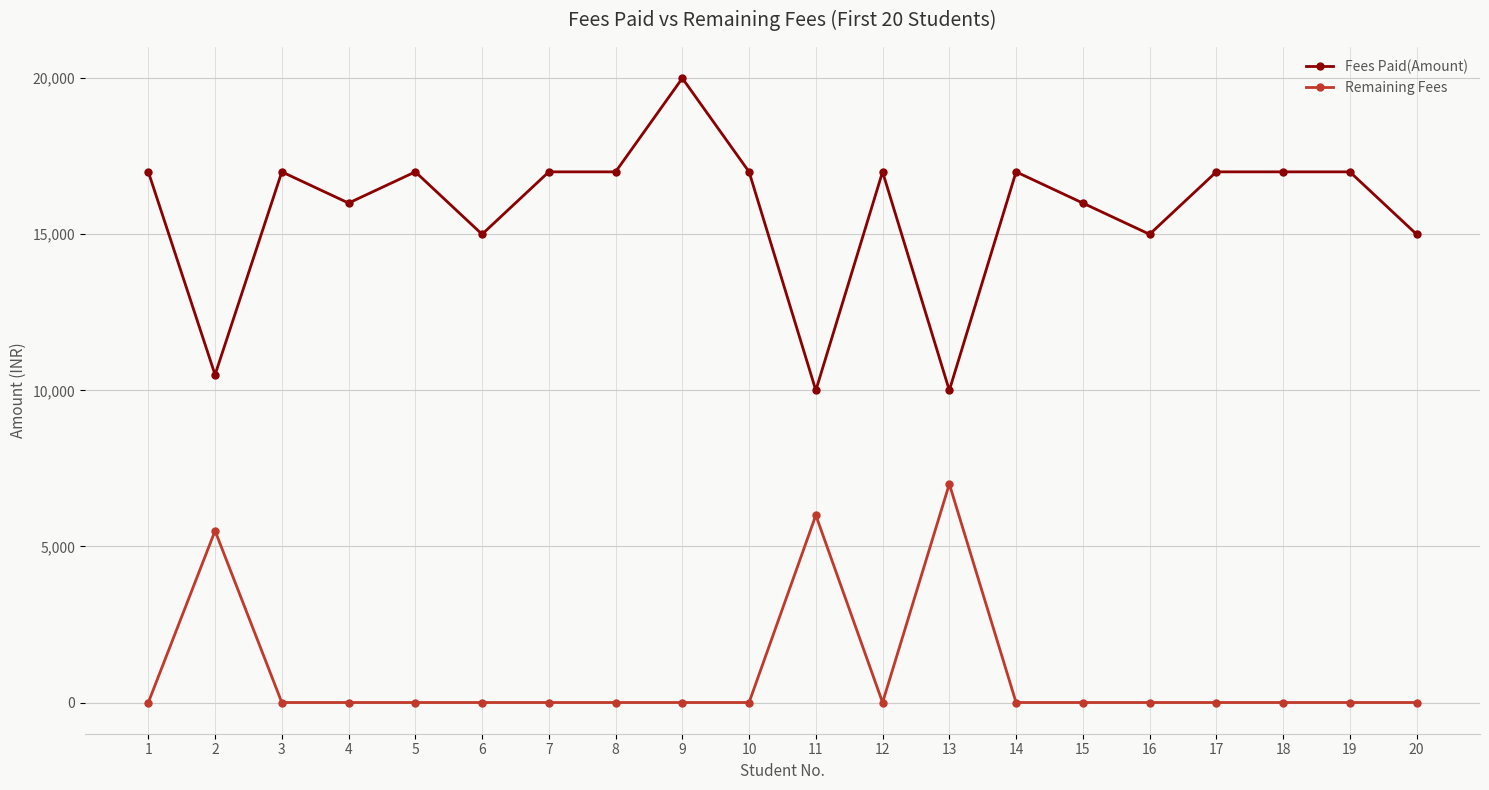

At 17, list the series in order from largest to smallest.

Fees Paid(Amount), Remaining Fees